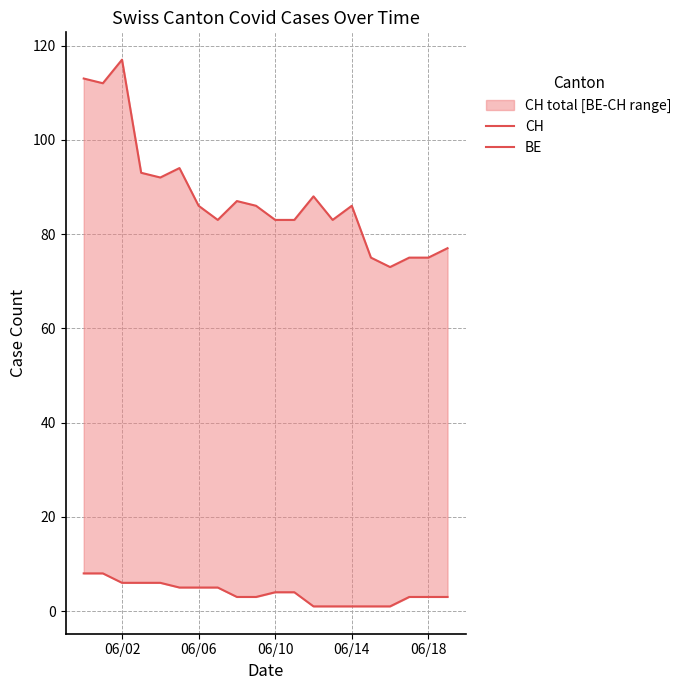

What is the difference between the highest and lowest values at 06/14?

85